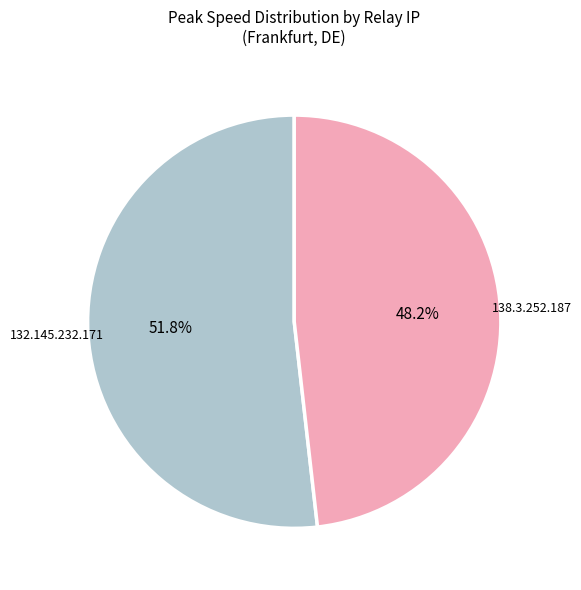

Does any single category account for the majority?

Yes